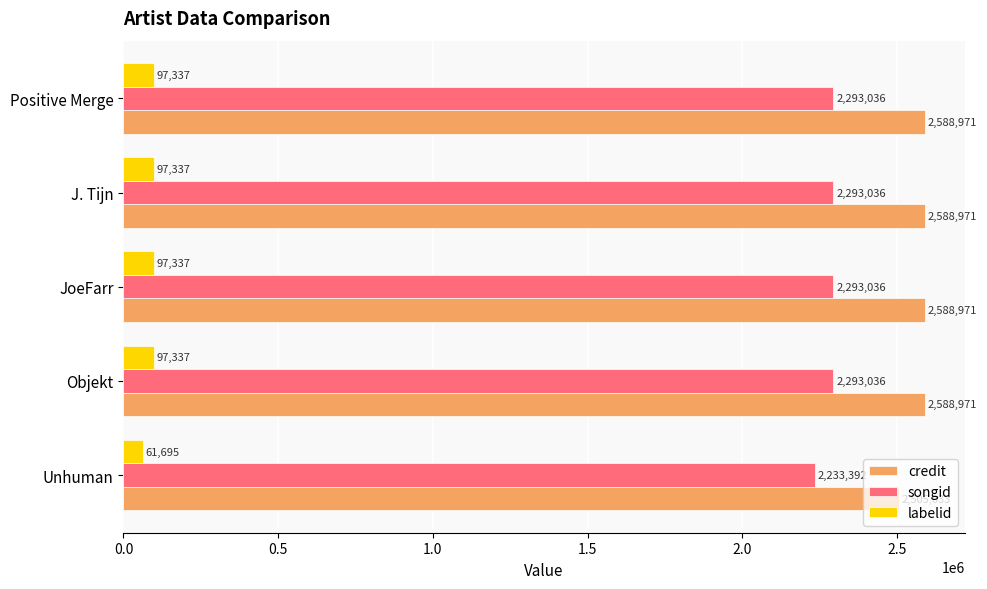

What is the minimum value for credit?

2505033